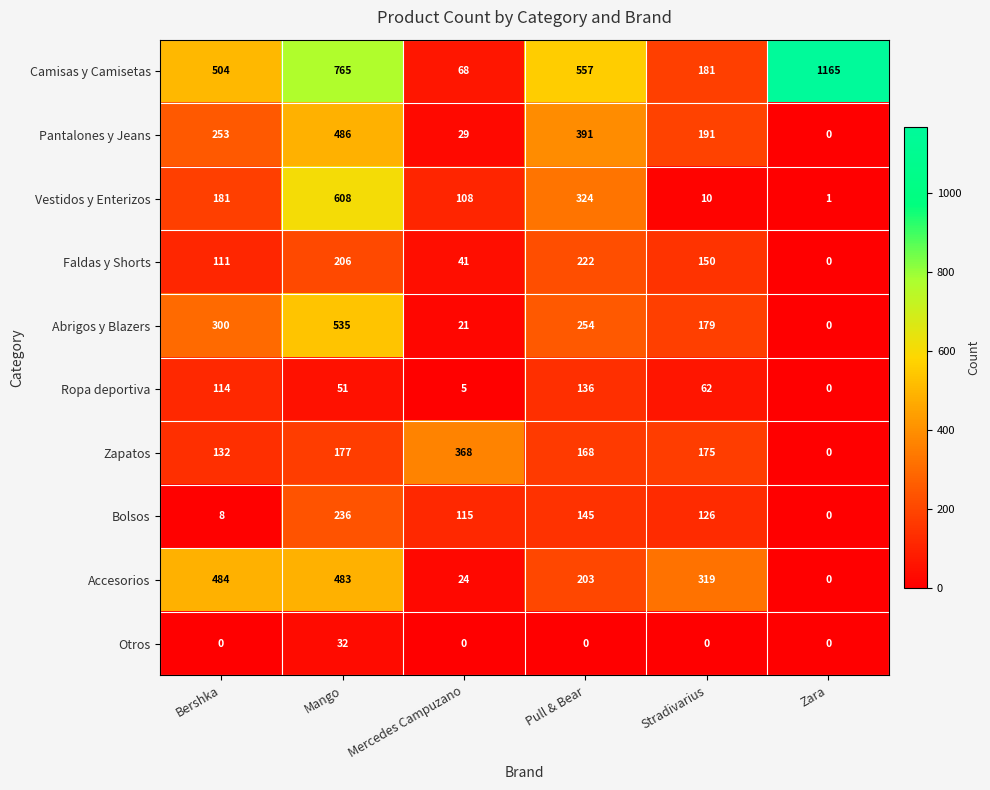

Which series changed the most between Bershka and Mercedes Campuzano?

Accesorios